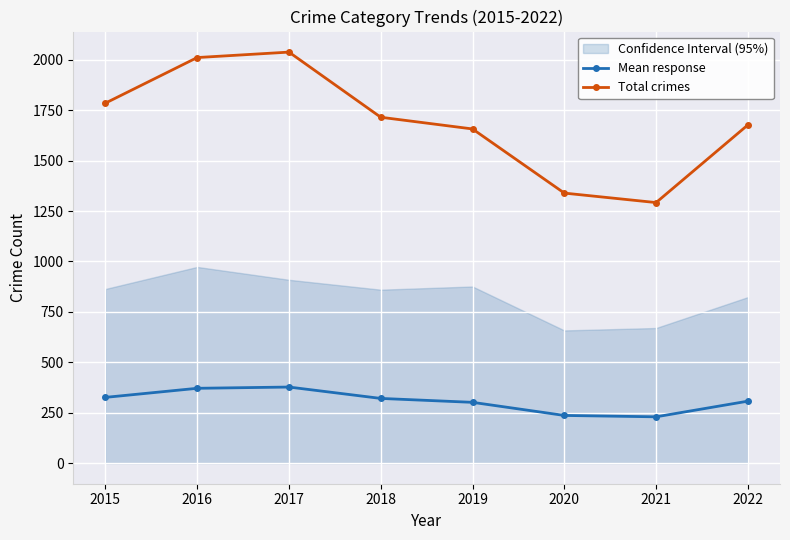

Where is the first local minimum for Total crimes?

2021